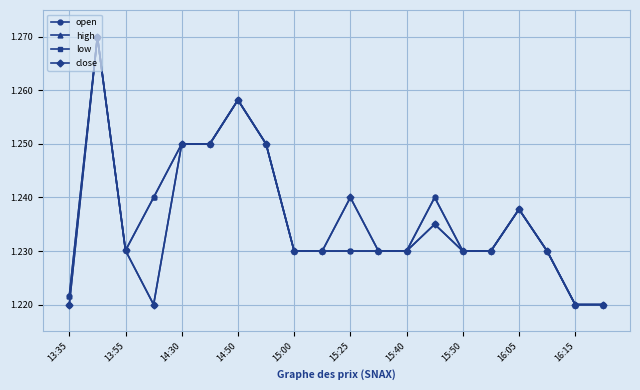

Which series has the largest total across all categories?

high